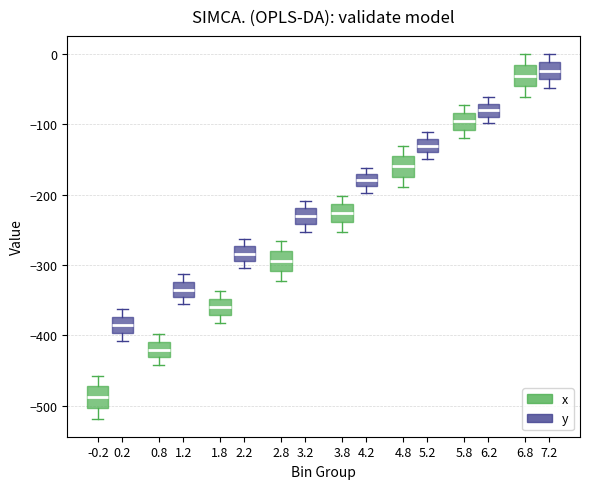

Reading left to right, transcribe this box plot: for each box, give where its median line is, the range the box spans, and where its two whiskers end, as read against the y-axis. The values are not printed on the chart, so give them approximately, as read against the axis.

0.2 (x): median -490, box -500 to -470, whiskers -520 to -460
0.2 (y): median -380, box -400 to -370, whiskers -410 to -360
0.8 (x): median -420, box -430 to -410, whiskers -440 to -400
0.8 (y): median -340, box -350 to -320, whiskers -360 to -310
1.8 (x): median -360, box -370 to -350, whiskers -380 to -340
1.8 (y): median -280, box -290 to -270, whiskers -300 to -260
2.8 (x): median -290, box -310 to -280, whiskers -320 to -270
2.8 (y): median -230, box -240 to -220, whiskers -250 to -210
3.8 (x): median -230, box -240 to -210, whiskers -250 to -200
3.8 (y): median -180, box -190 to -170, whiskers -200 to -160
4.8 (x): median -160, box -170 to -150, whiskers -190 to -130
4.8 (y): median -130, box -140 to -120, whiskers -150 to -110
5.8 (x): median -100, box -110 to -80, whiskers -120 to -70
5.8 (y): median -80, box -90 to -70, whiskers -100 to -60
6.8 (x): median -30, box -50 to -20, whiskers -60 to 0
6.8 (y): median -20, box -30 to -10, whiskers -50 to 0